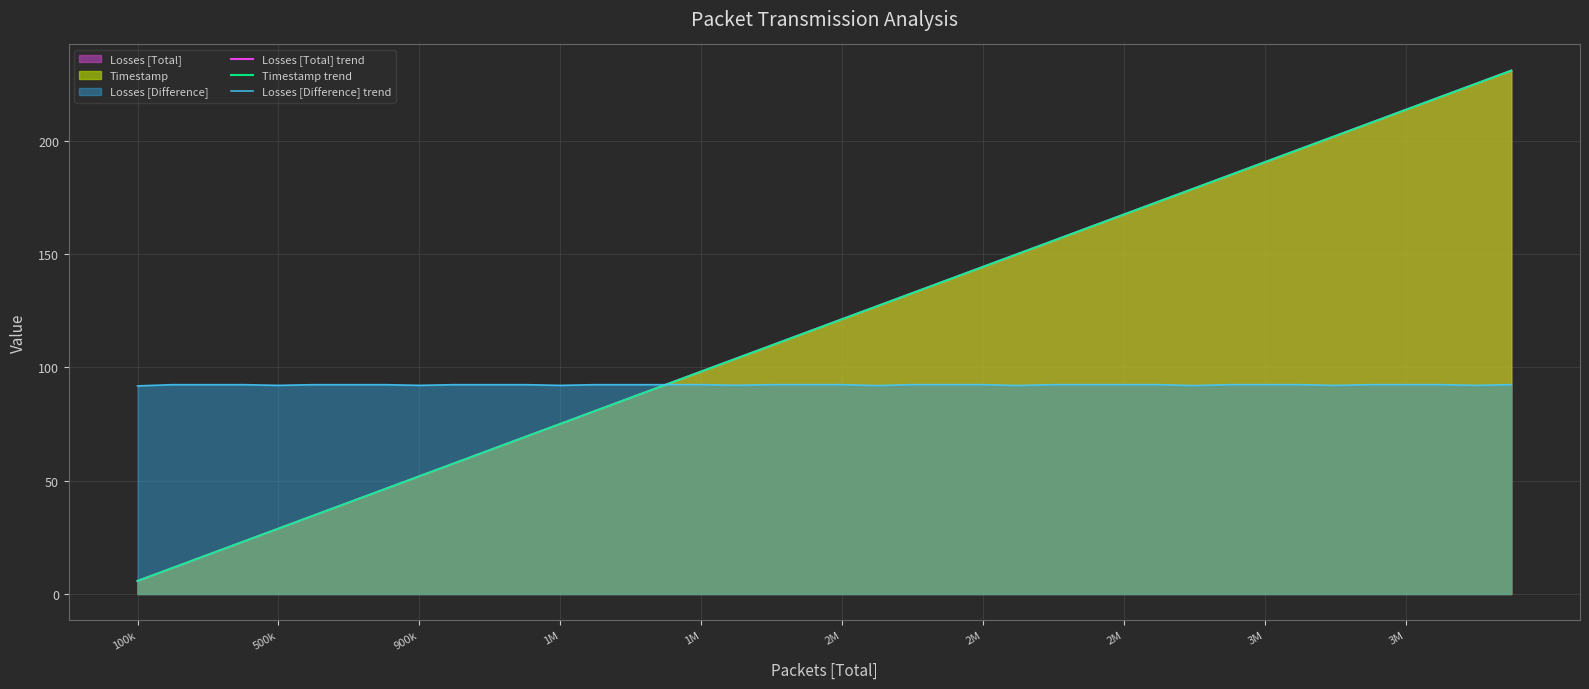

What is the greatest value displayed?

230.8